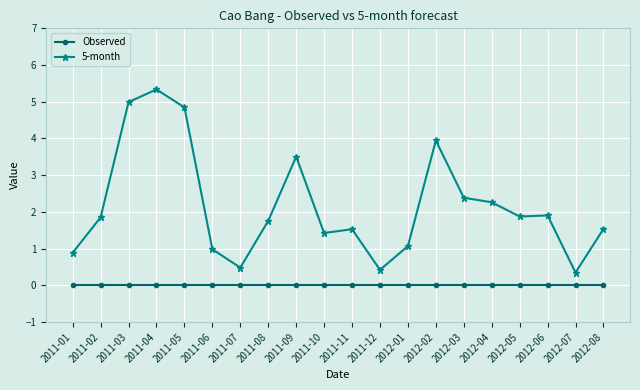

What is the label of the 17th point from the right?

2011-04